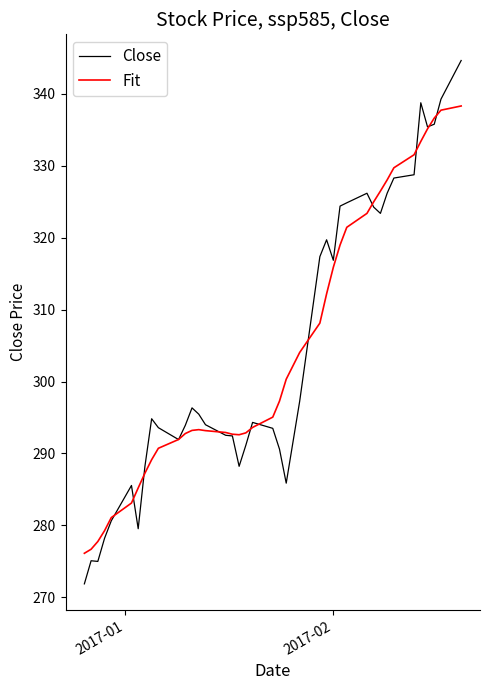

List the series in order of their peak value, lowest first.

Fit, Close